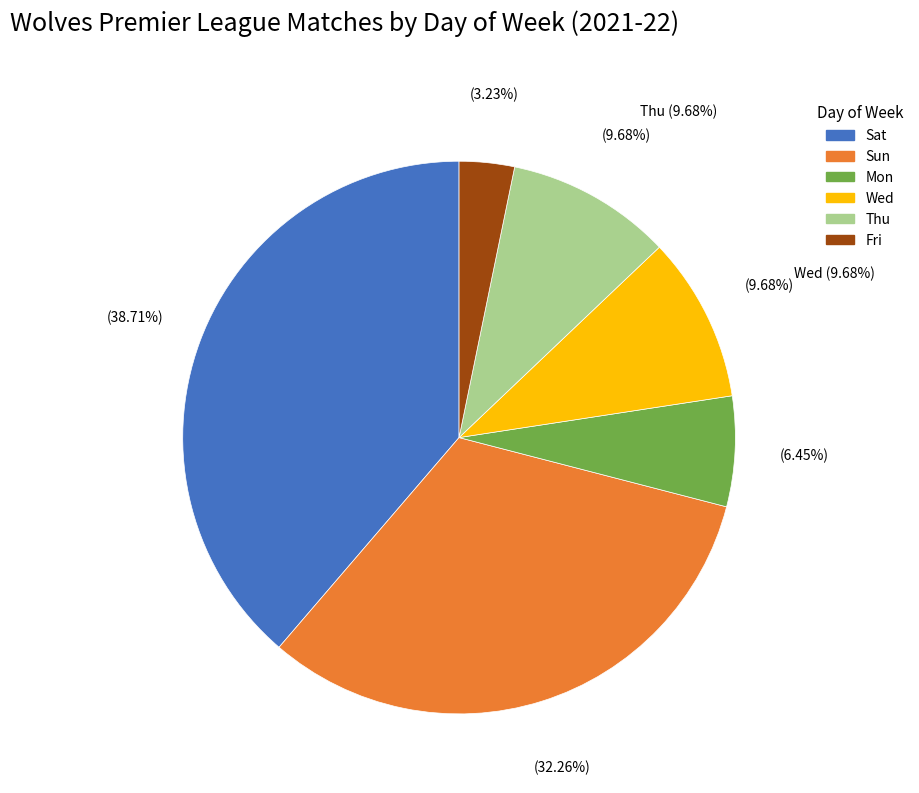

Count the number of slices in the pie.

6